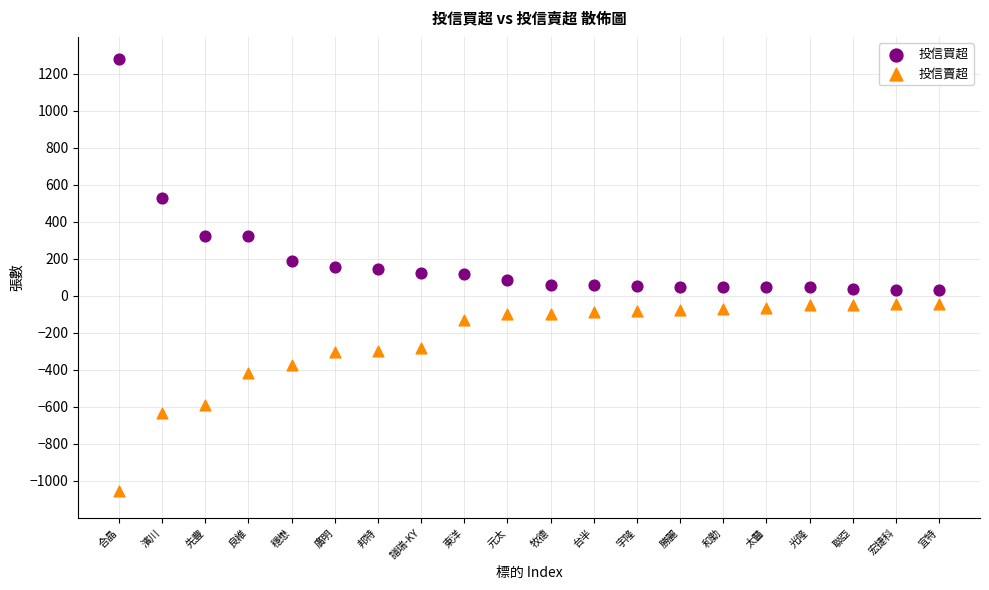

Across all data points, what is the range of Y values (max minus min)?

2331